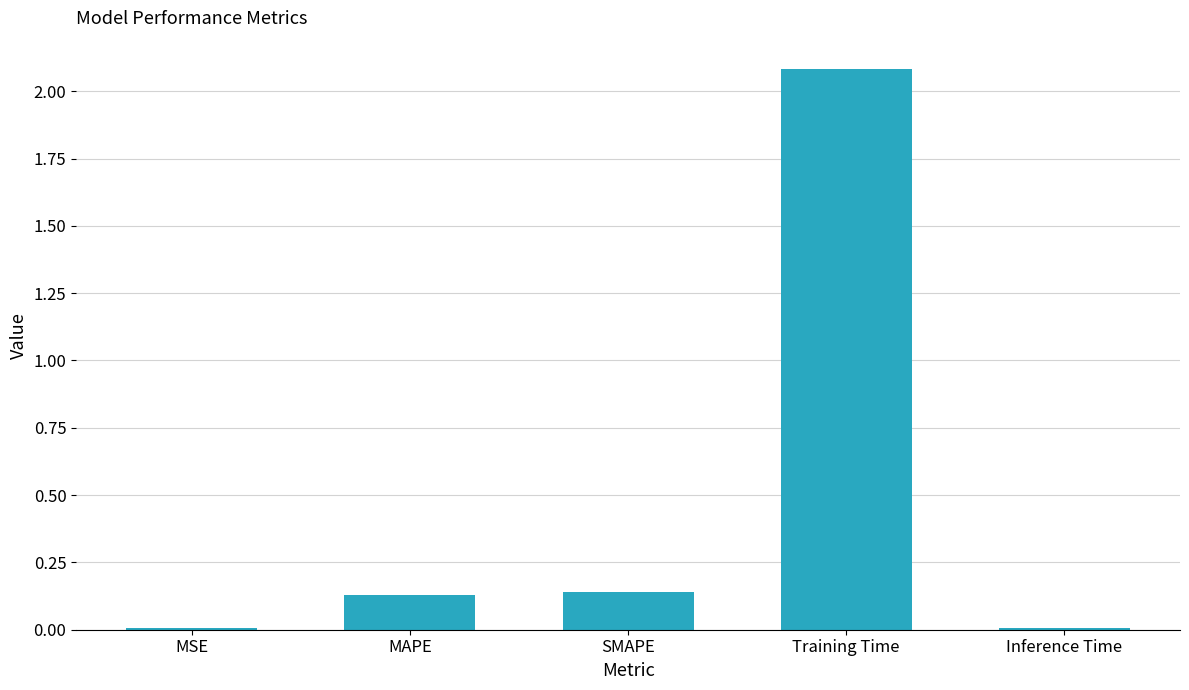

Between Training Time and MSE, which is larger?

Training Time